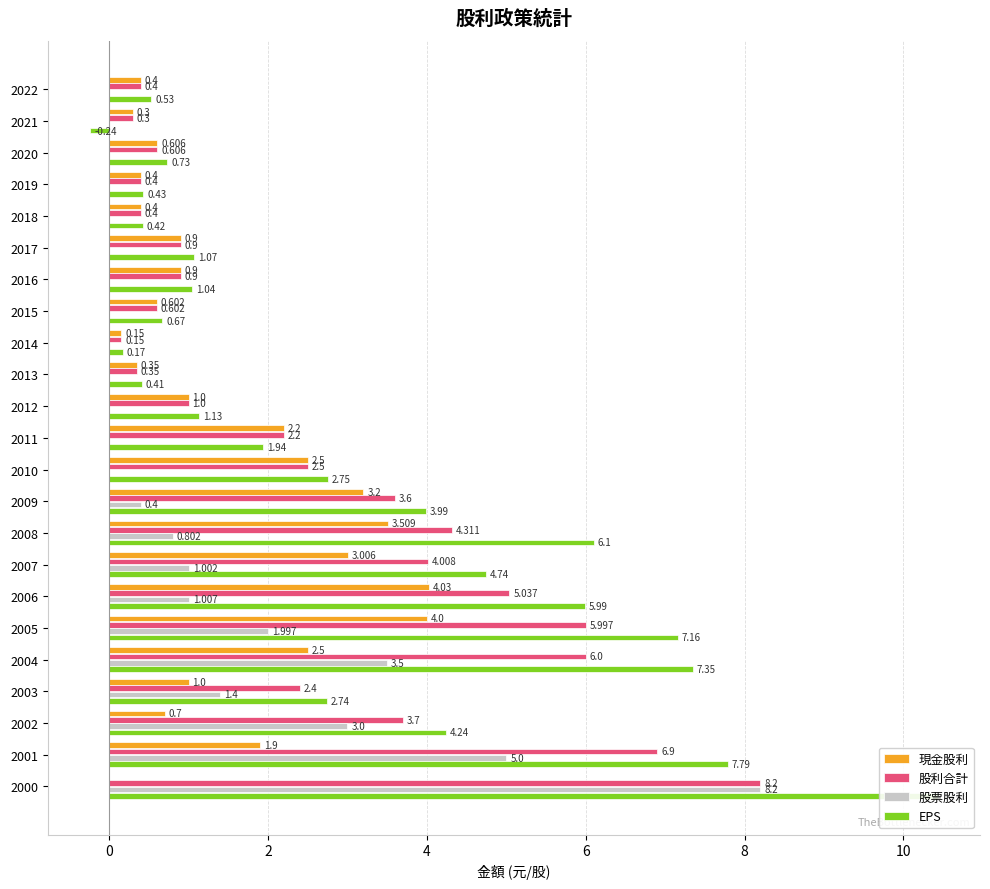

True or false: 股利合計 has a value of 8.3 at 2005.

False